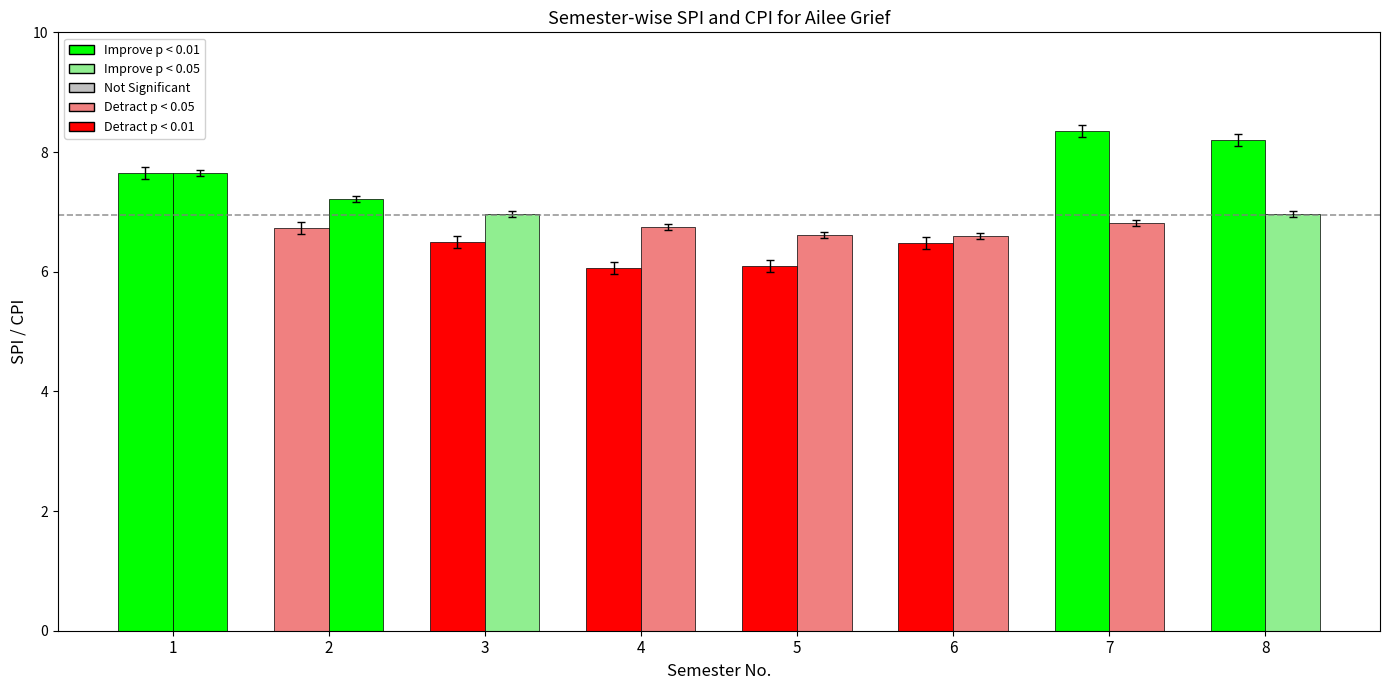

How many series are shown in this chart?

2